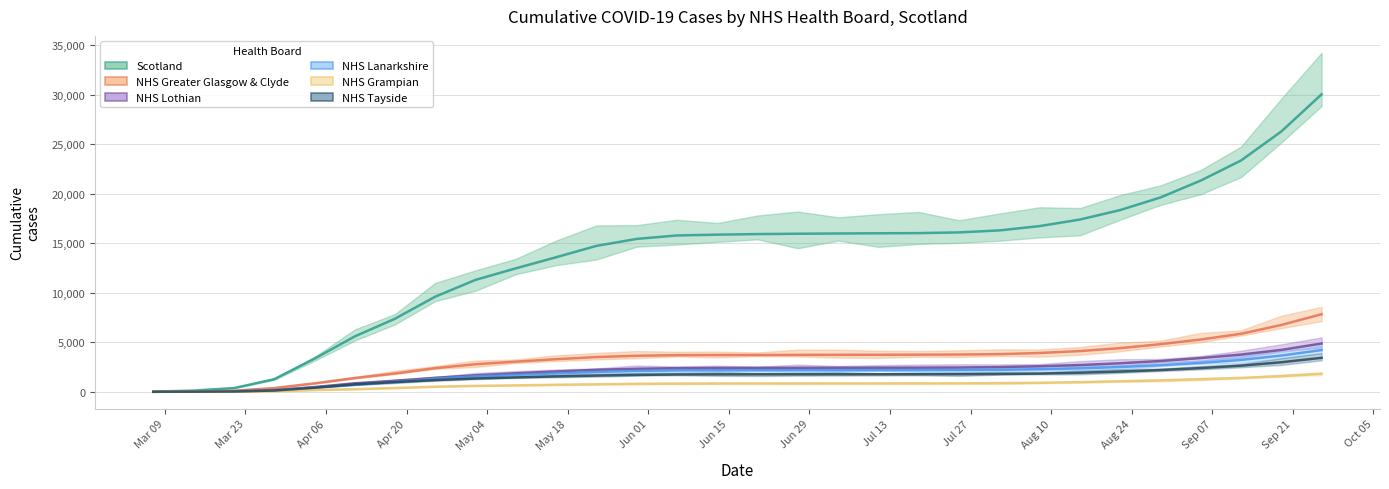

True or false: NHS Tayside and NHS Lothian intersect in this chart.

False